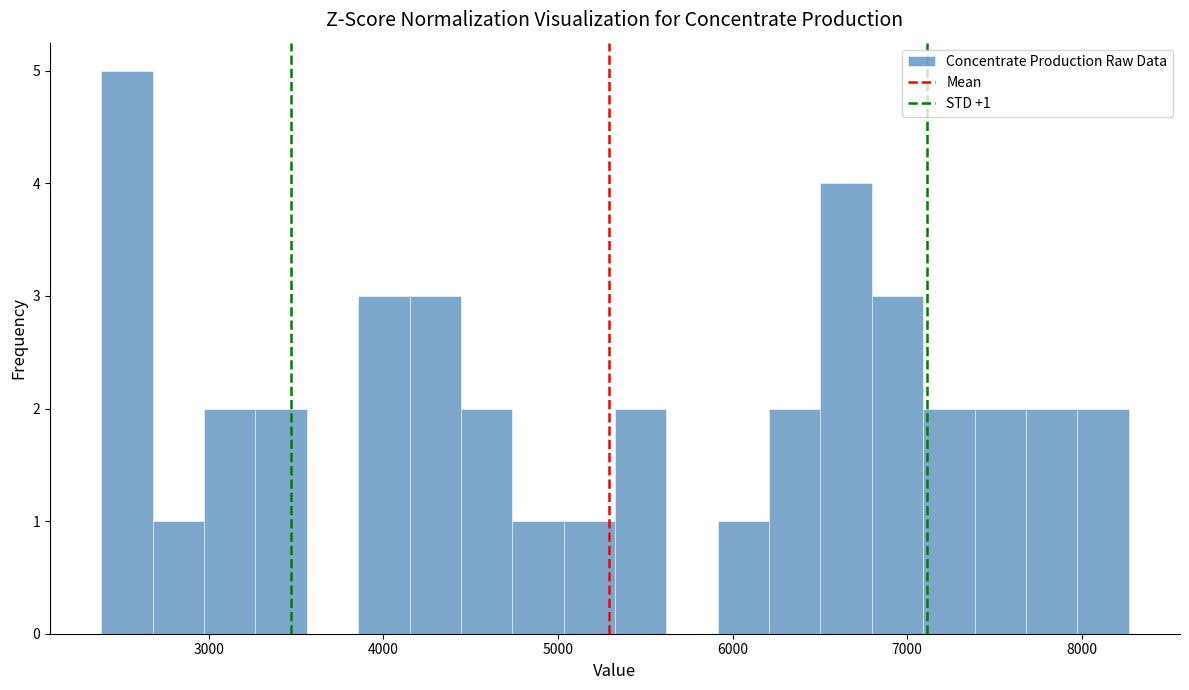

Around what value on the x-axis is the tallest bar? Give the approximate position of its centre, as read against the axis.

2500